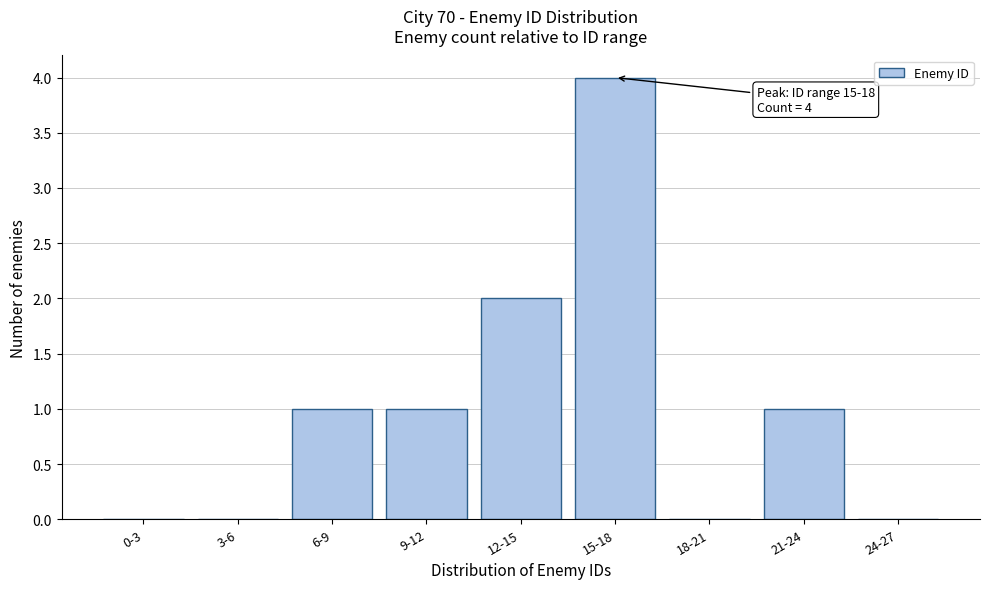

Reading right to left, list all the values displayed in this chart.

24-27=0	21-24=1	18-21=0	15-18=4	12-15=2	9-12=1	6-9=1	3-6=0	0-3=0